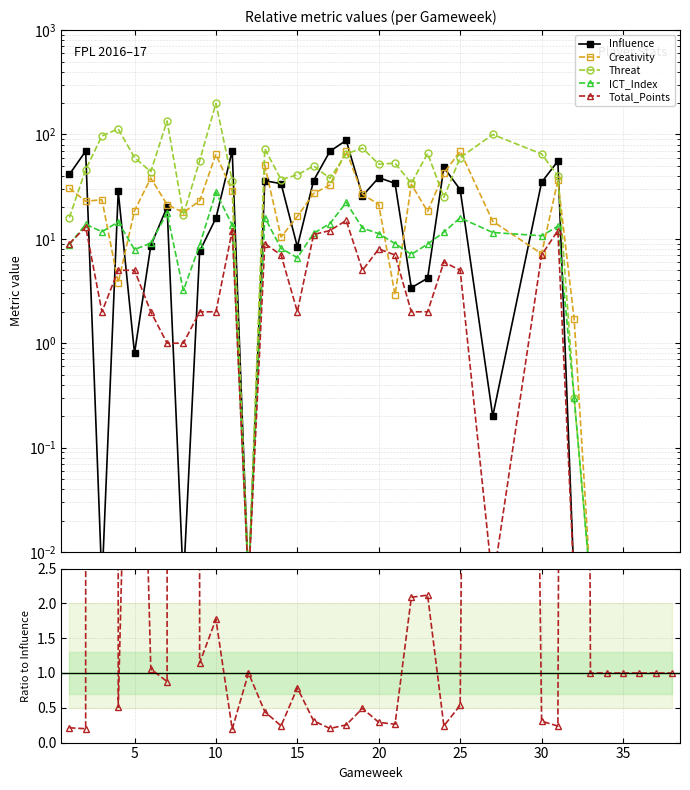

True or false: Threat and Total_Points cross at least once.

False